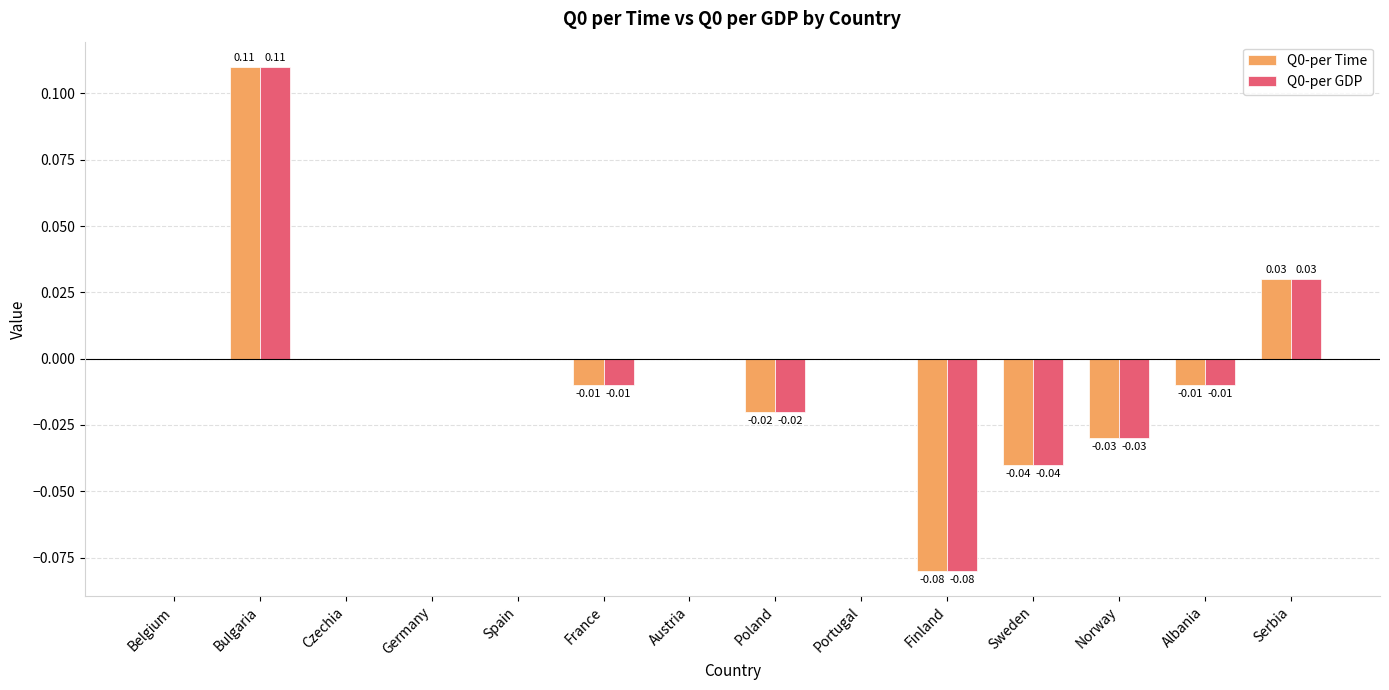

At which category is the sum across all series the highest?

Bulgaria